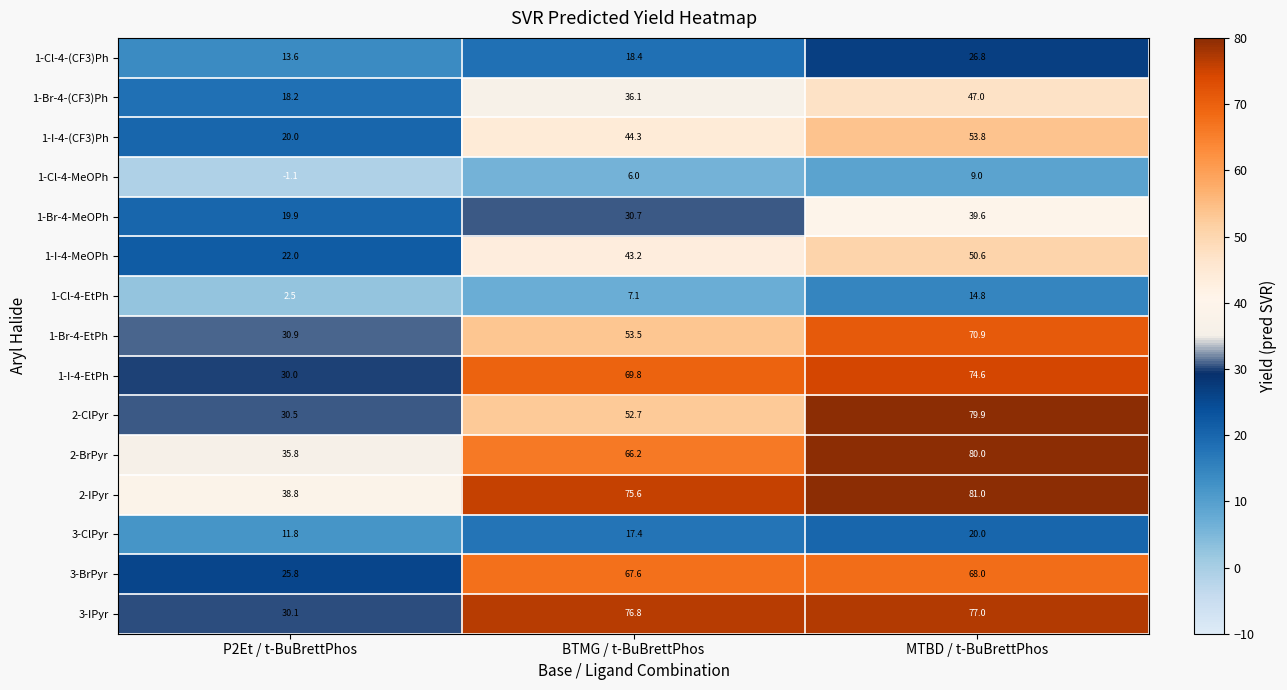

Count the number of data series in this chart.

15